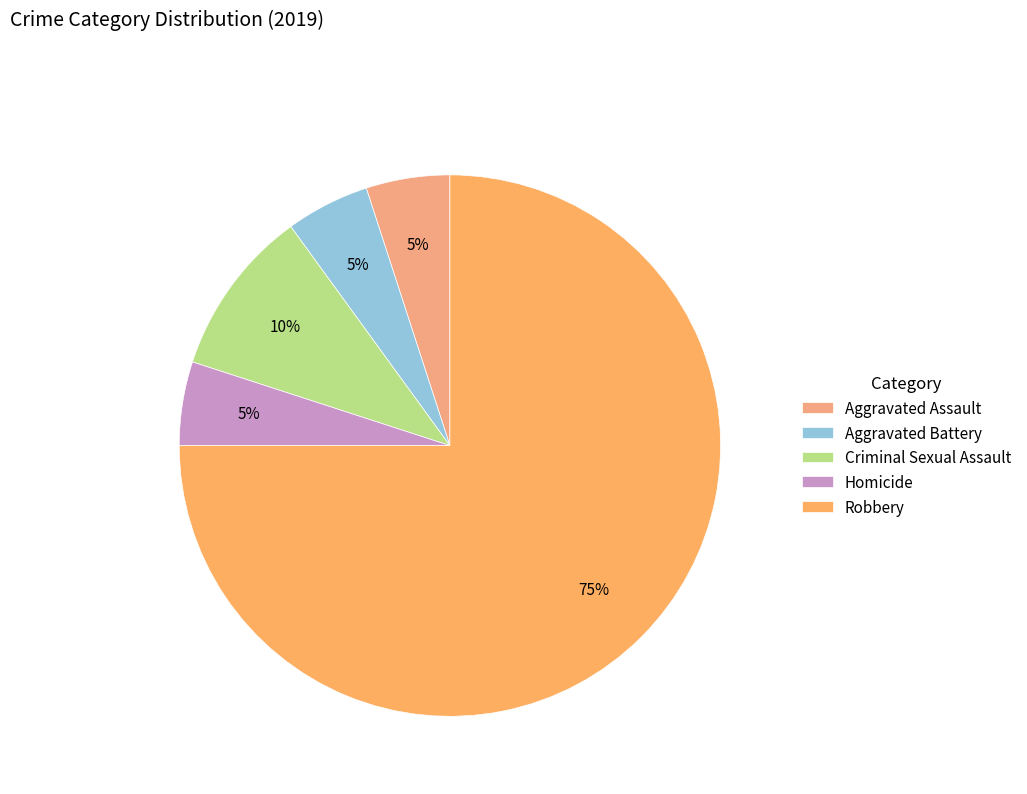

Which category has the biggest portion of the pie?

Robbery